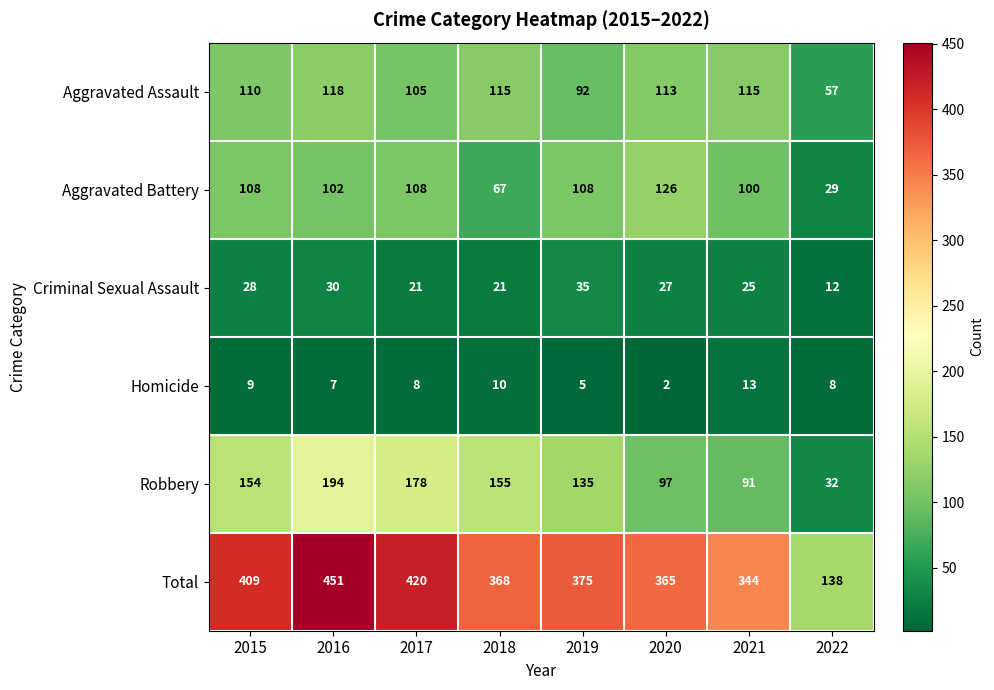

Rank the series at 2019 from lowest to highest value.

Homicide, Criminal Sexual Assault, Aggravated Assault, Aggravated Battery, Robbery, Total